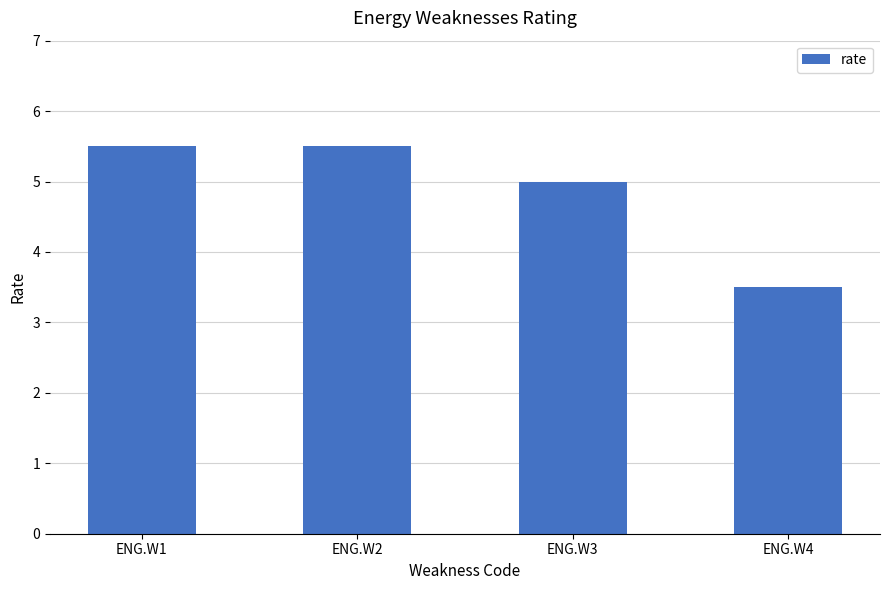

What is the sum of all values?

19.5